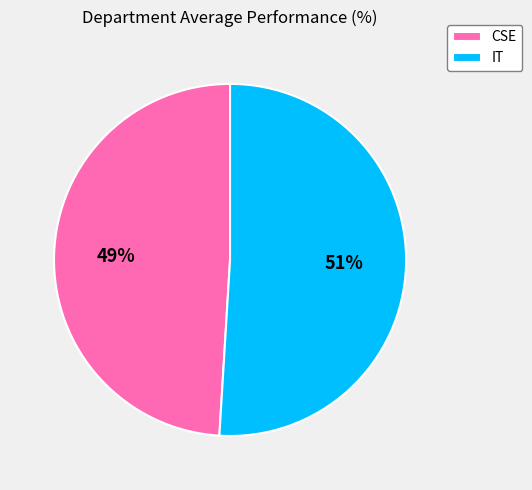

How many segments does this pie chart have?

2